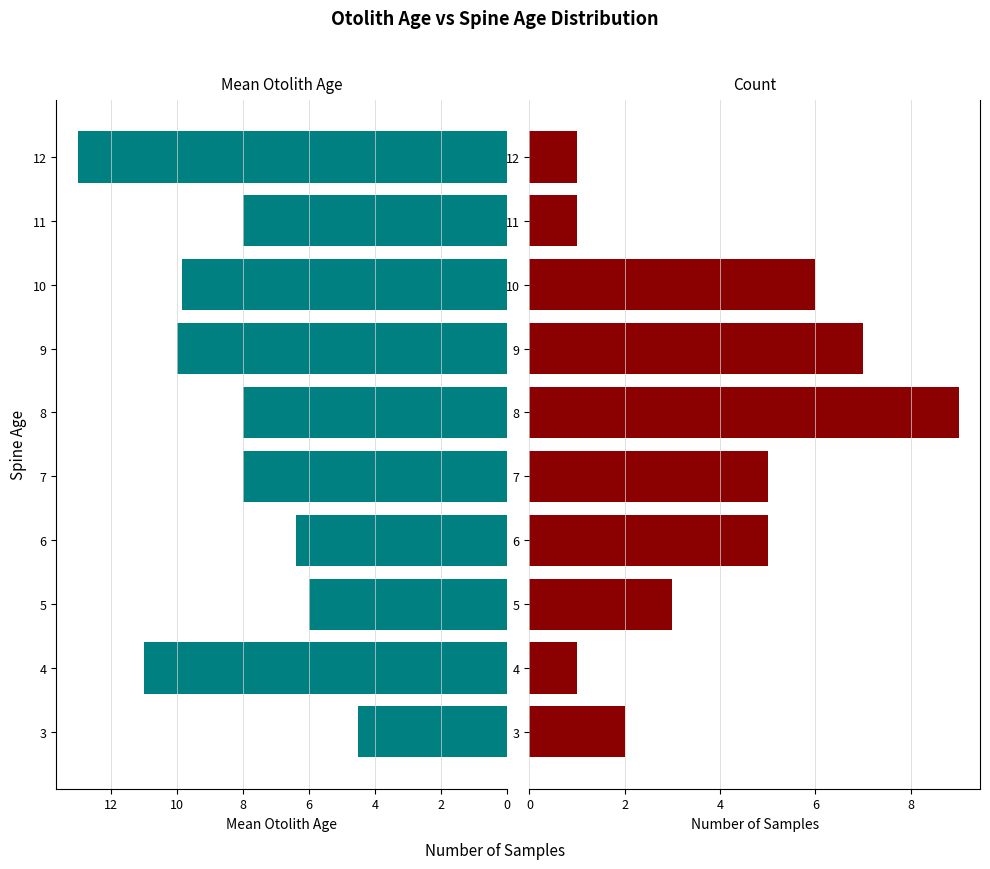

How many groups of bars are there?

10